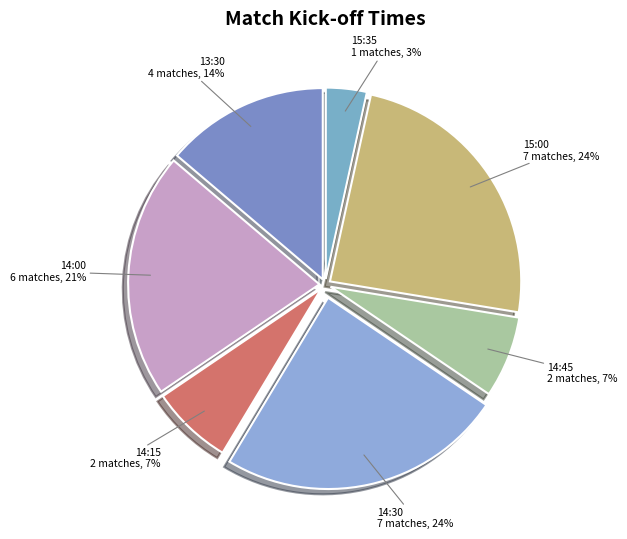

To the nearest percent, what is the combined percentage of 13:30 and 15:35?

17%